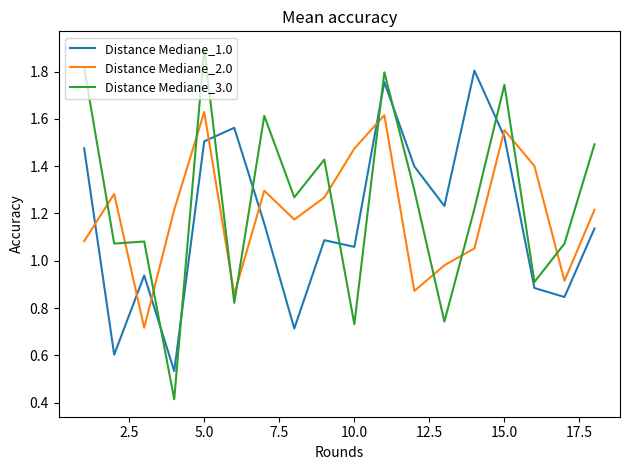

How many lines are shown in the chart?

3